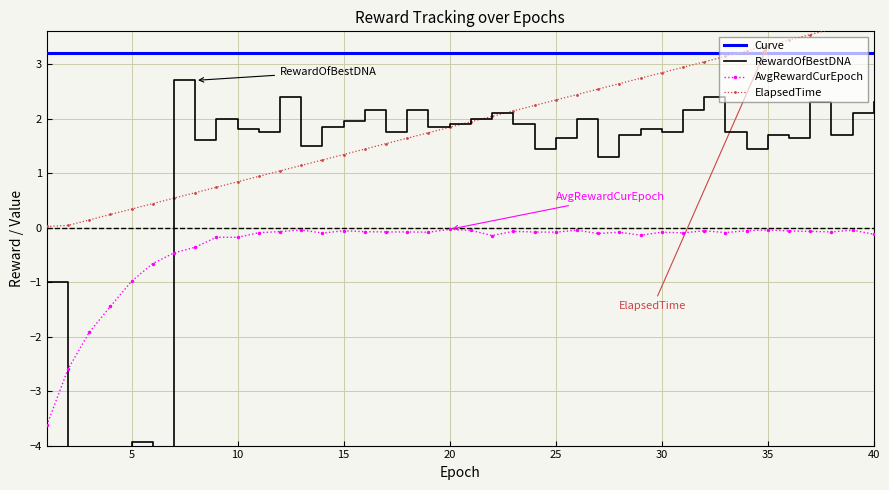

Rank the series at 11 from highest to lowest value.

RewardOfBestDNA, ElapsedTime, AvgRewardCurEpoch